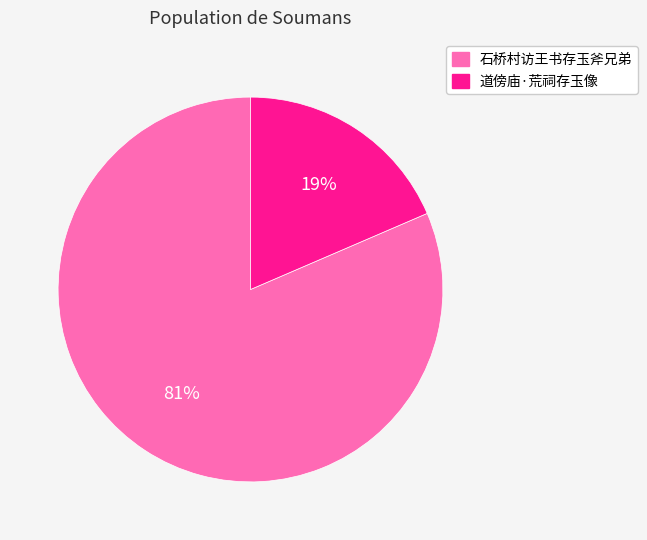

To the nearest percent, what is the combined percentage of 石桥村访王书存玉斧兄弟 and 道傍庙·荒祠存玉像?

100%